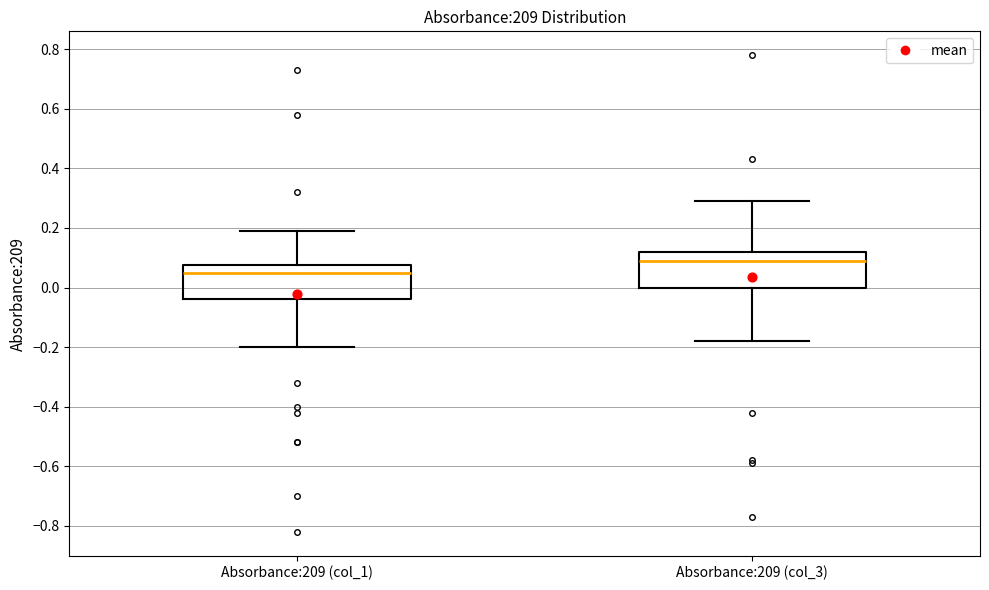

Reading left to right, read every box against the y-axis: the position of its median line, the range the box covers, and the ends of its whiskers. The values are not printed on the chart, so give them approximately, as read against the axis.

Absorbance:209 (col_1): median 0.06, box -0.04 to 0.08, whiskers -0.20 to 0.20
Absorbance:209 (col_3): median 0.10, box 0.00 to 0.12, whiskers -0.18 to 0.30